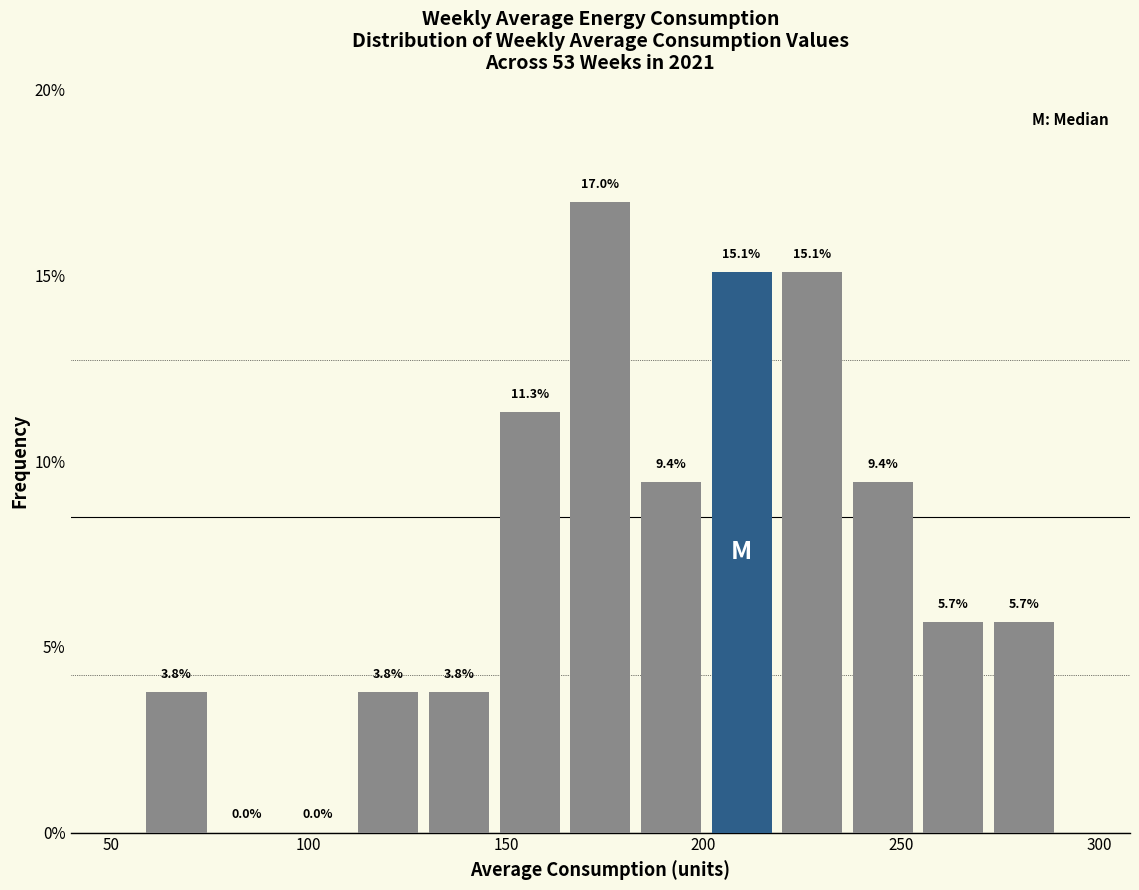

Around what value on the x-axis is the tallest bar? Give the approximate position of its centre, as read against the axis.

175